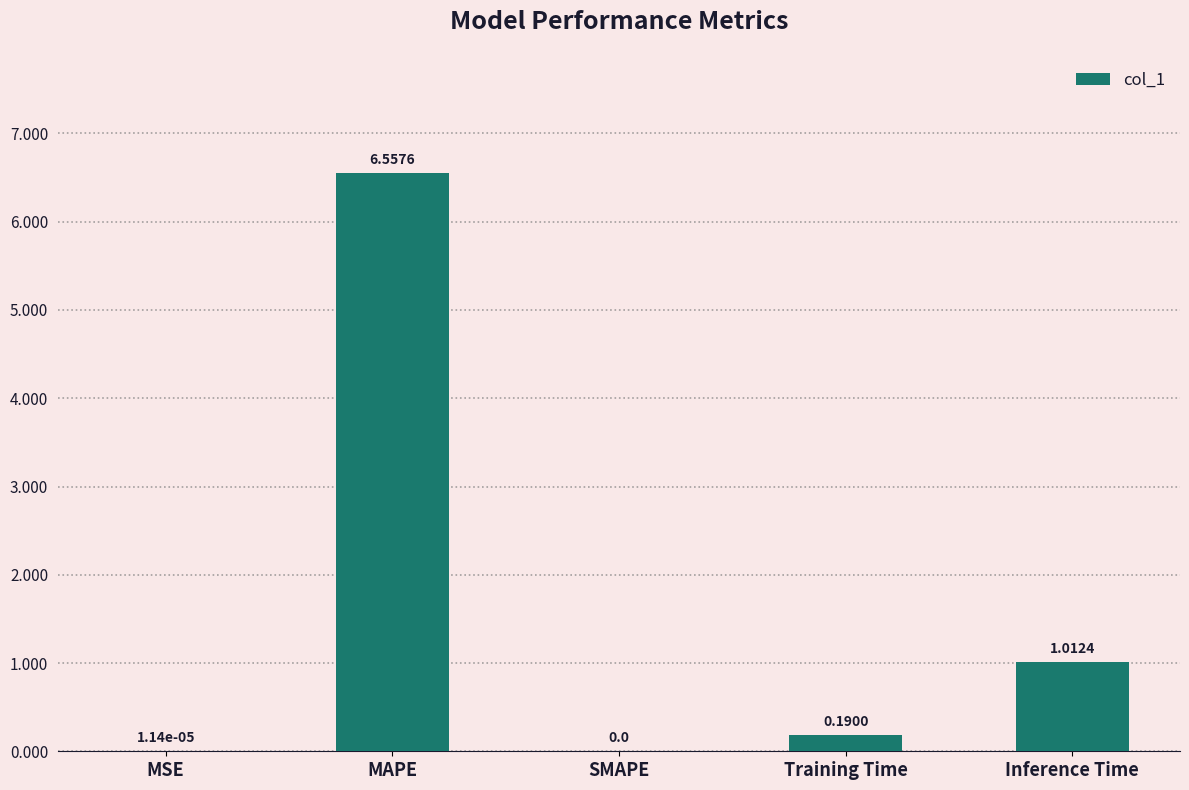

The value at Inference Time is 0.3. True or false?

False